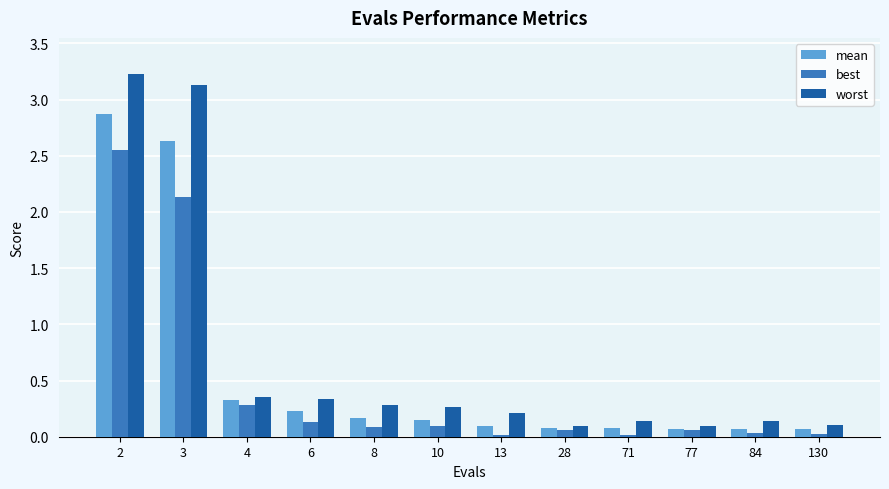

Is it true that worst equals 0.4 at 10?

False